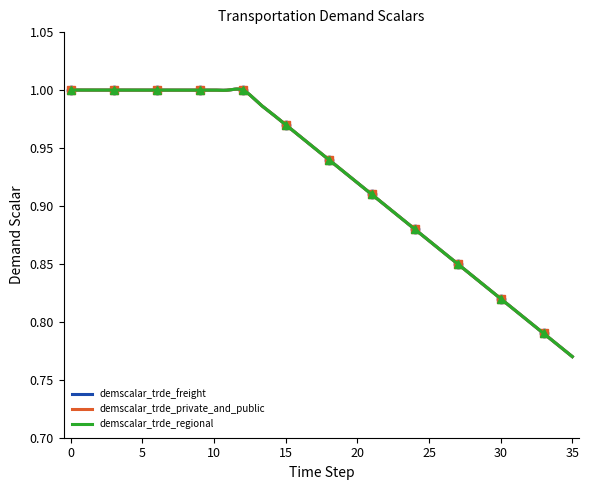

Rank the series by their maximum value, from highest to lowest.

demscalar_trde_freight, demscalar_trde_private_and_public, demscalar_trde_regional